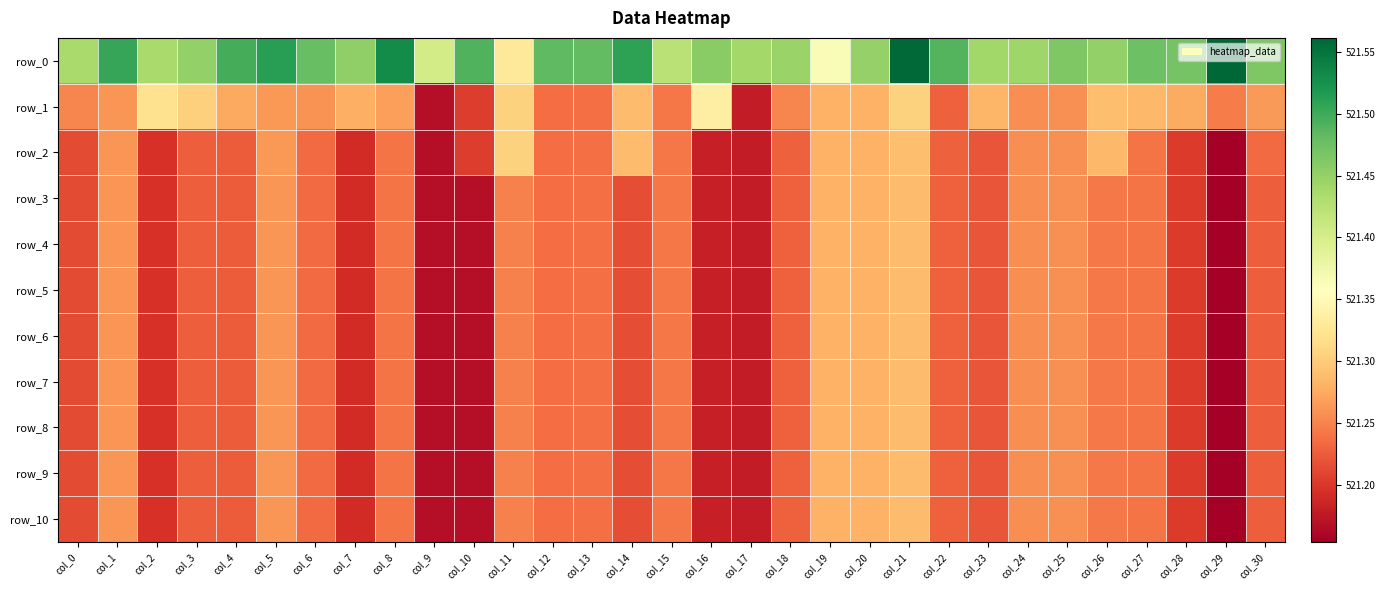

What is the difference between the maximum and minimum values in the row_7 series?

0.1